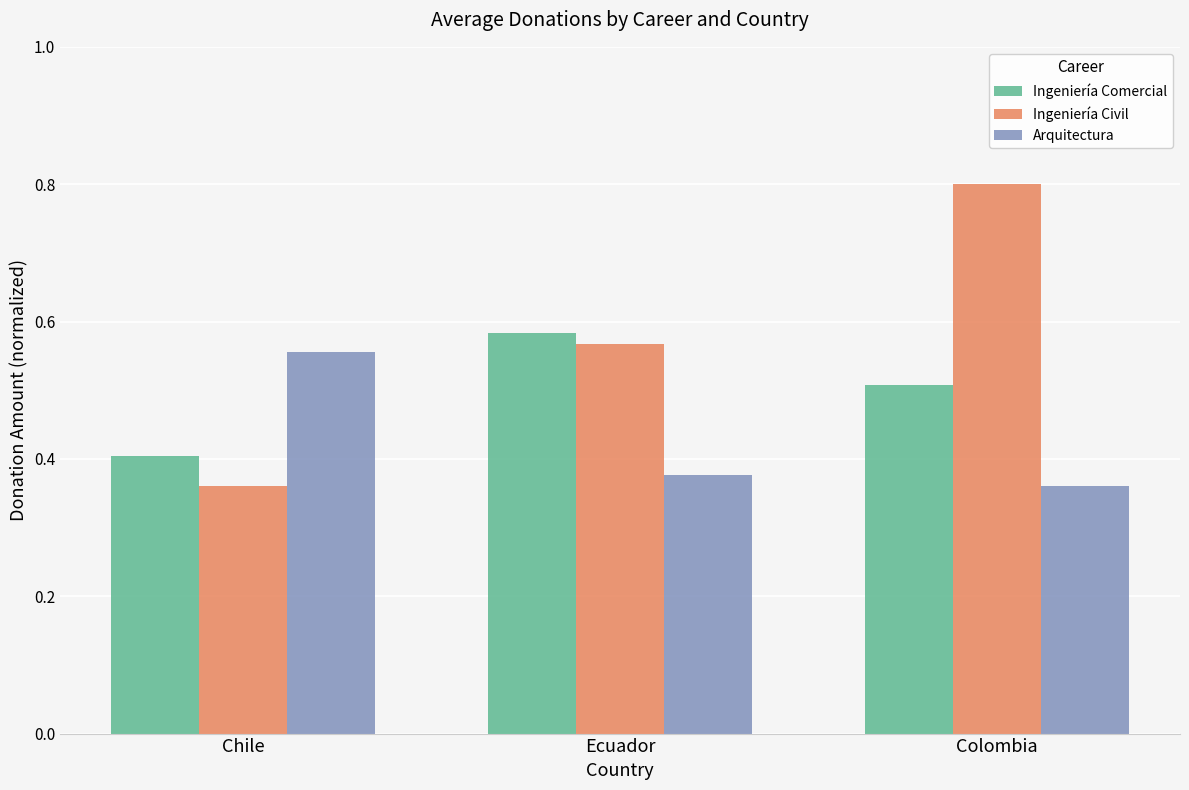

How many Arquitectura values are between 0 and 1?

3